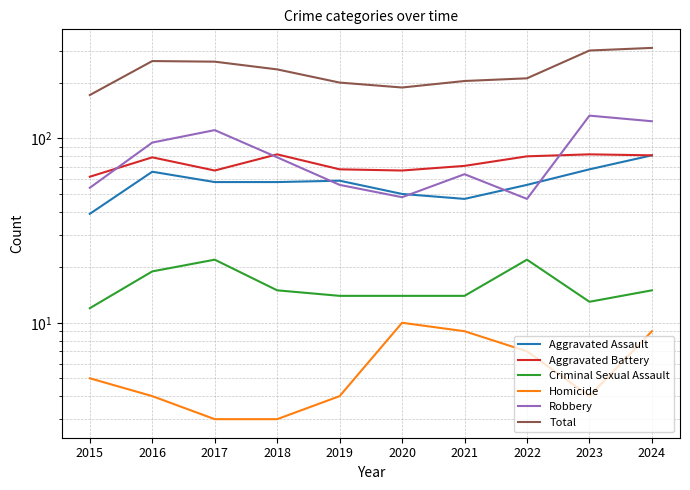

In Robbery, how many points are higher than both neighbors (excluding endpoints)?

3